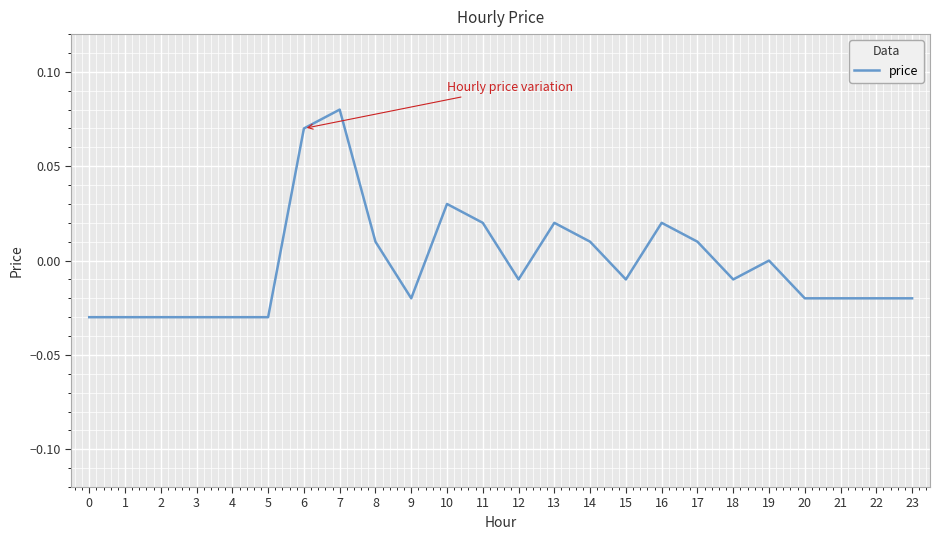

Which category has the highest value across all series?

7